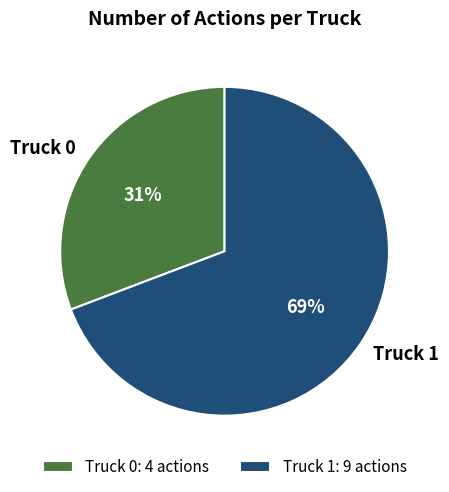

What percentage is the Truck 1 slice, to the nearest percent?

69%